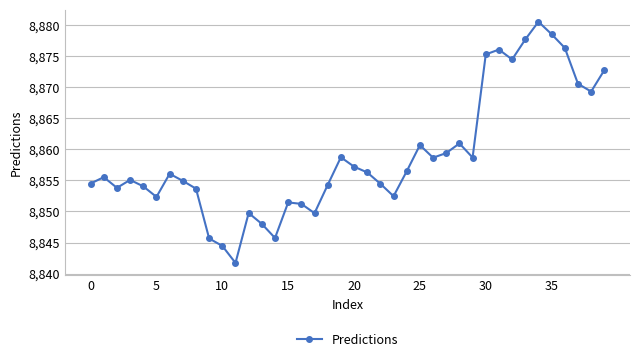

How many data points are less than 8856?

20